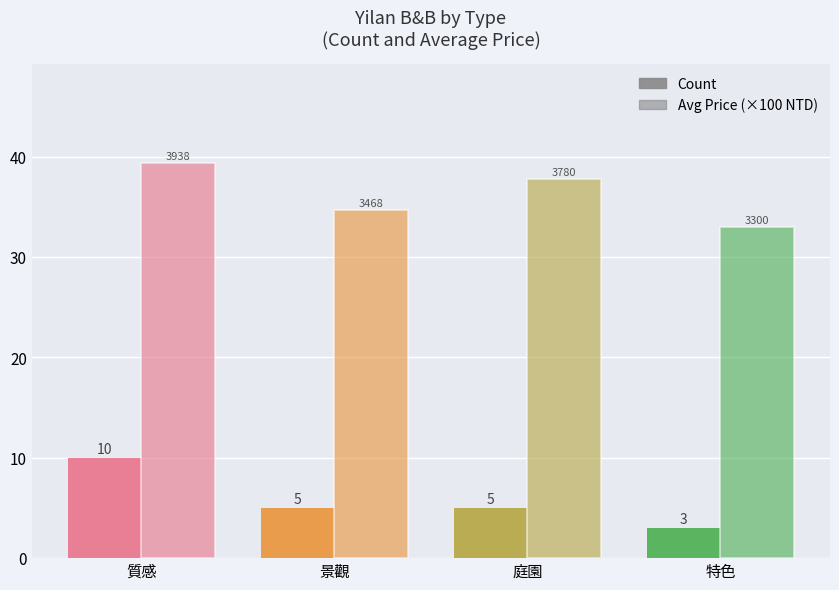

Does the chart contain any negative values?

No